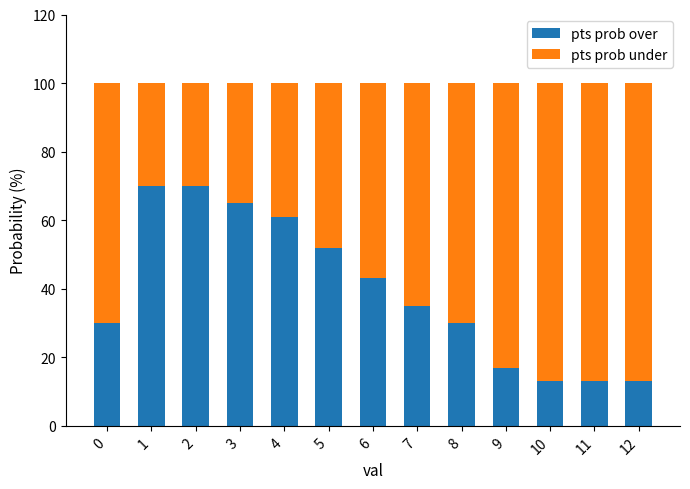

Does the chart contain stacked bars?

Yes